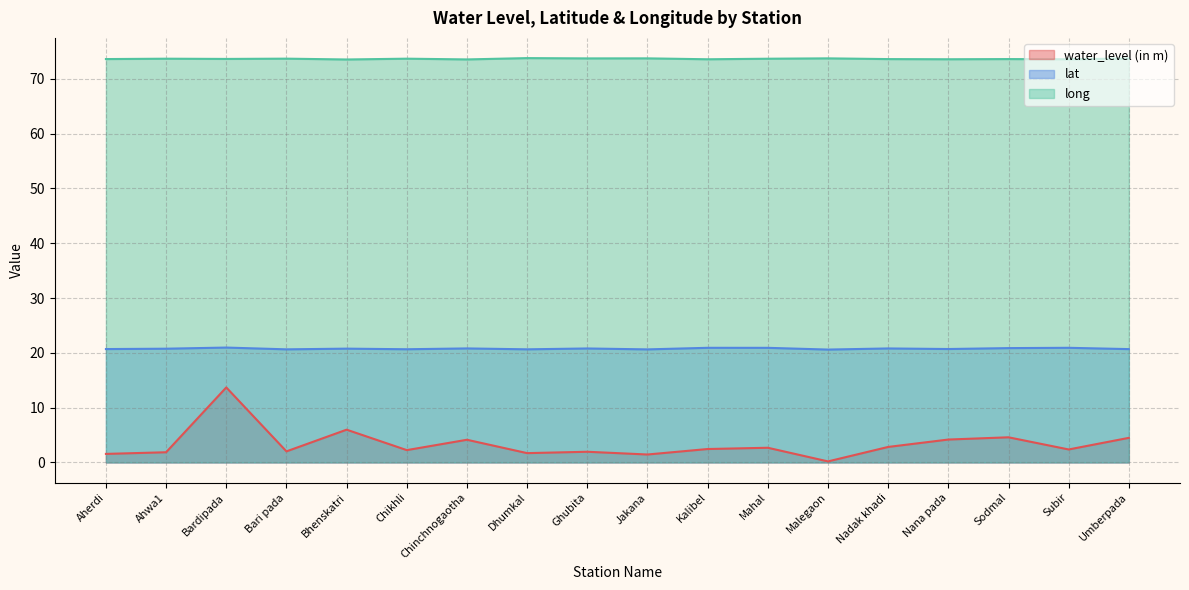

Reading left to right, transcribe all the data shown in this chart.

water_level (in m): Aherdi=1.6	Ahwa1=1.9	Bardipada=13.7	Bari pada=2.0	Bhenskatri=6.0	Chikhli=2.2	Chinchnogaotha=4.1	Dhumkal=1.7	Ghubita=1.9	Jakana=1.4	Kalibel=2.5	Mahal=2.7	Malegaon=0.2	Nadak khadi=2.8	Nana pada=4.2	Sodmal=4.6	Subir=2.4	Umberpada=4.5
lat: Aherdi=20.7	Ahwa1=20.8	Bardipada=21.0	Bari pada=20.6	Bhenskatri=20.8	Chikhli=20.7	Chinchnogaotha=20.8	Dhumkal=20.6	Ghubita=20.8	Jakana=20.6	Kalibel=20.9	Mahal=20.9	Malegaon=20.6	Nadak khadi=20.8	Nana pada=20.7	Sodmal=20.9	Subir=20.9	Umberpada=20.7
long: Aherdi=73.6	Ahwa1=73.7	Bardipada=73.6	Bari pada=73.7	Bhenskatri=73.5	Chikhli=73.7	Chinchnogaotha=73.6	Dhumkal=73.8	Ghubita=73.7	Jakana=73.7	Kalibel=73.6	Mahal=73.7	Malegaon=73.7	Nadak khadi=73.6	Nana pada=73.6	Sodmal=73.6	Subir=73.6	Umberpada=73.7